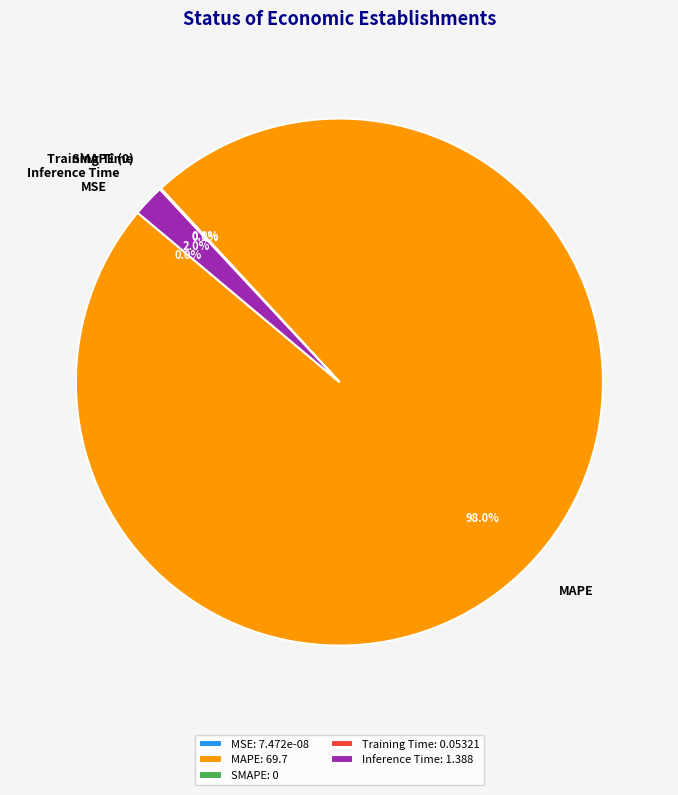

How many segments does this pie chart have?

5